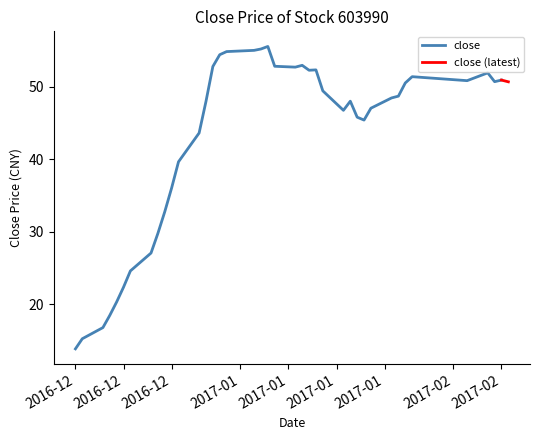

List the labels in order of value, smallest first.

2016-12-08, 2016-12-09, 2016-12-12, 2016-12-13, 2016-12-14, 2016-12-15, 2016-12-16, 2016-12-19, 2016-12-20, 2016-12-21, 2016-12-22, 2016-12-23, 2016-12-26, 2017-01-19, 2017-01-18, 2017-01-16, 2017-01-20, 2016-12-27, 2017-01-17, 2017-01-23, 2017-01-24, 2017-01-13, 2017-01-25, 2017-02-09, 2017-02-07, 2017-02-03, 2017-02-08, 2017-01-26, 2017-02-06, 2017-01-11, 2017-01-12, 2017-01-09, 2016-12-28, 2017-01-06, 2017-01-10, 2016-12-29, 2016-12-30, 2017-01-03, 2017-01-04, 2017-01-05